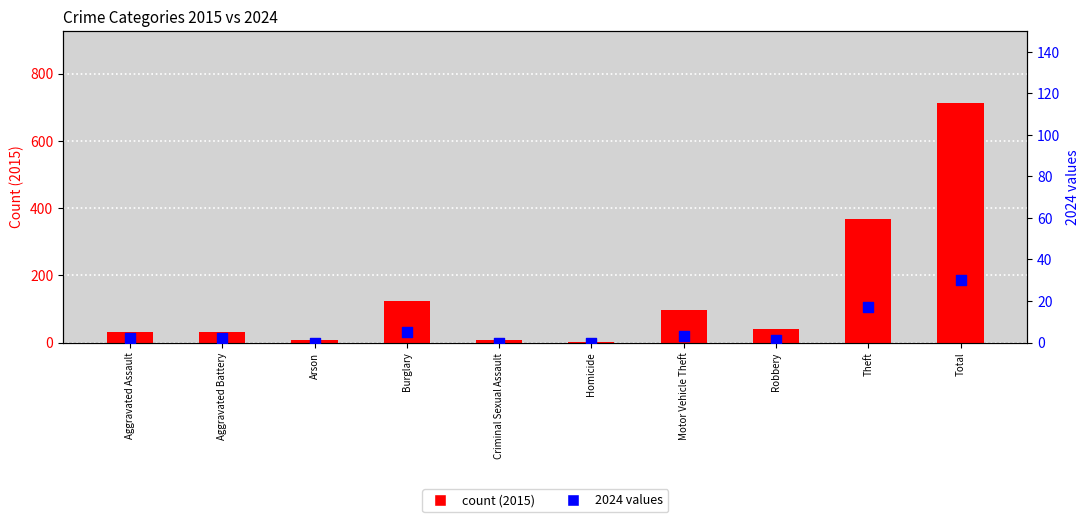

Which series has the widest spread of Y values?

count (2015)